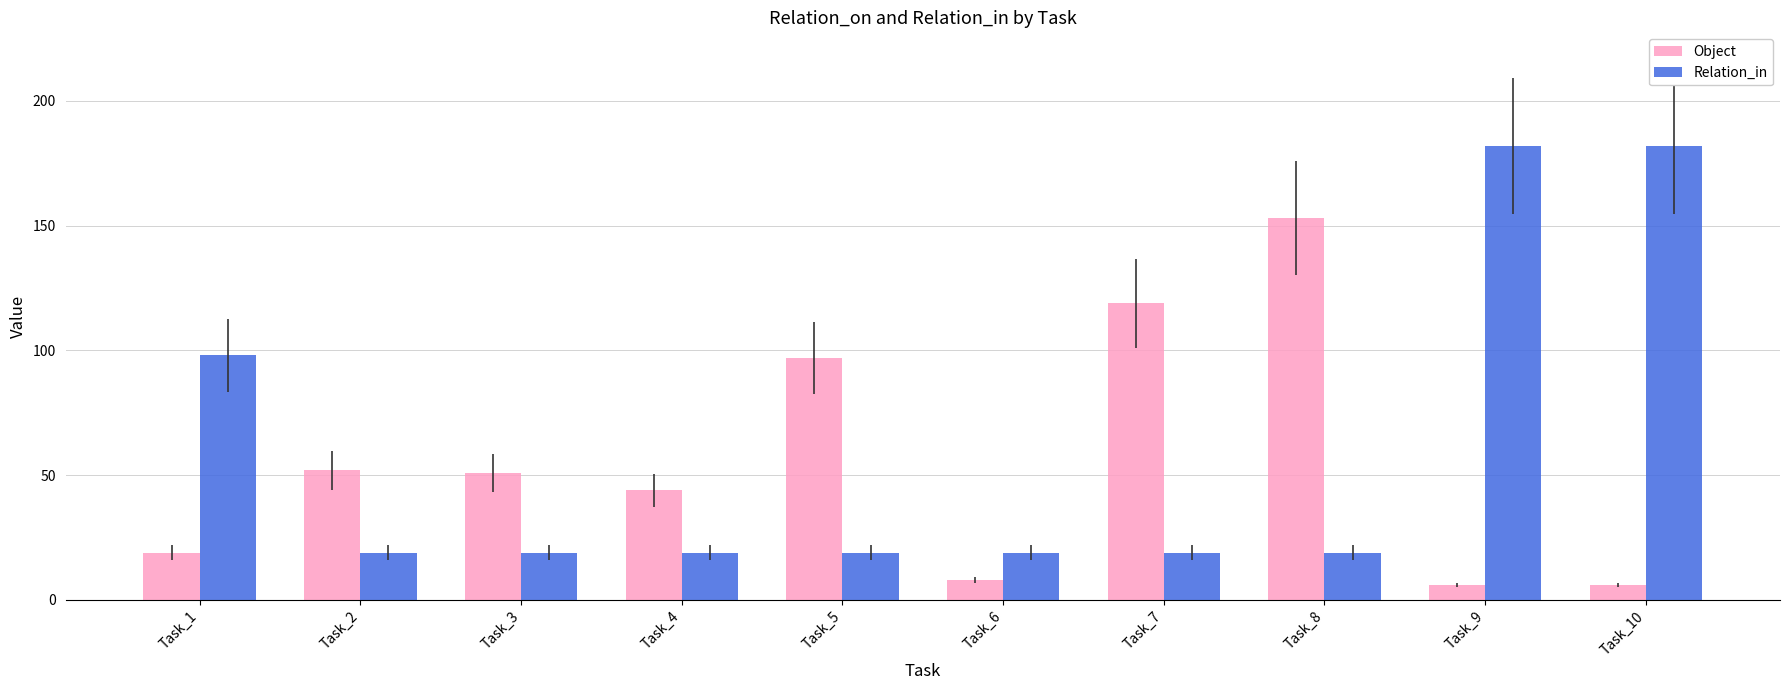

What is the sum of the Relation_in values at Task_10 and Task_7?

201